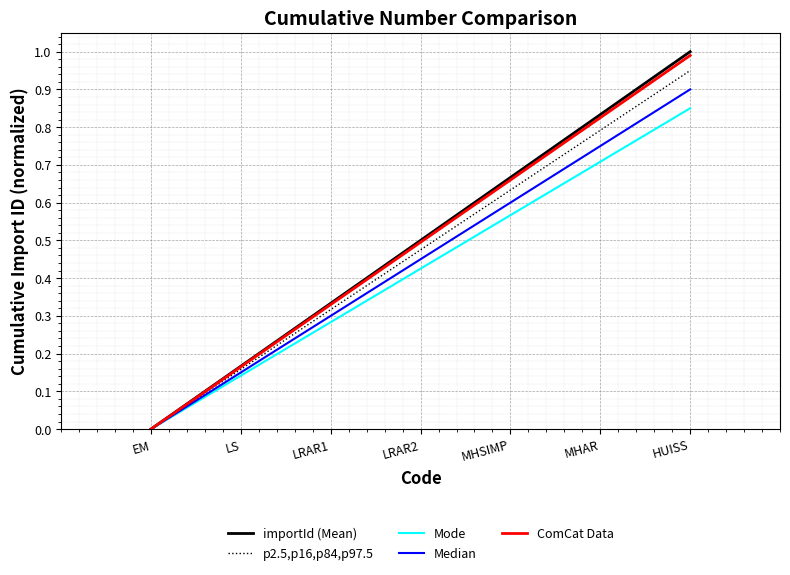

How many values in p2.5,p16,p84,p97.5 are above zero?

6